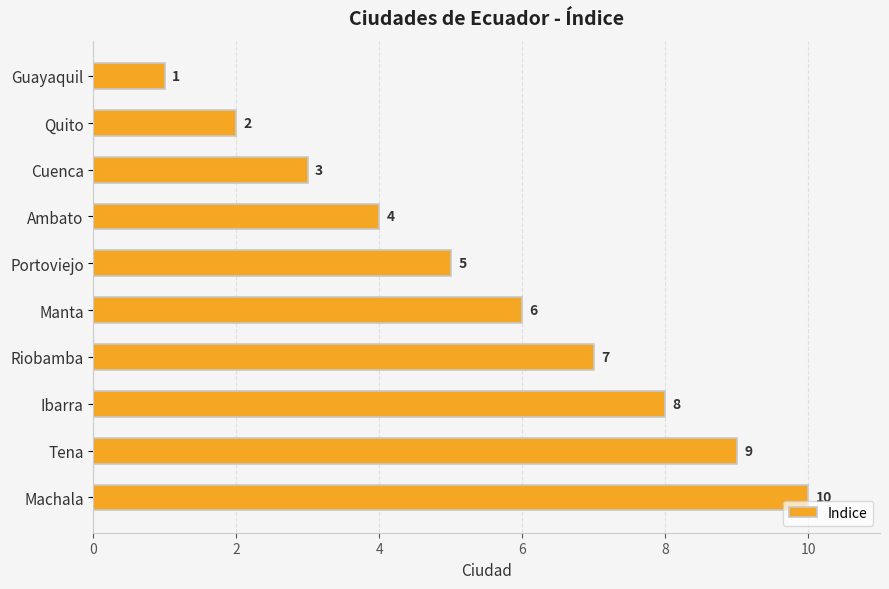

What position from the top is Quito?

2